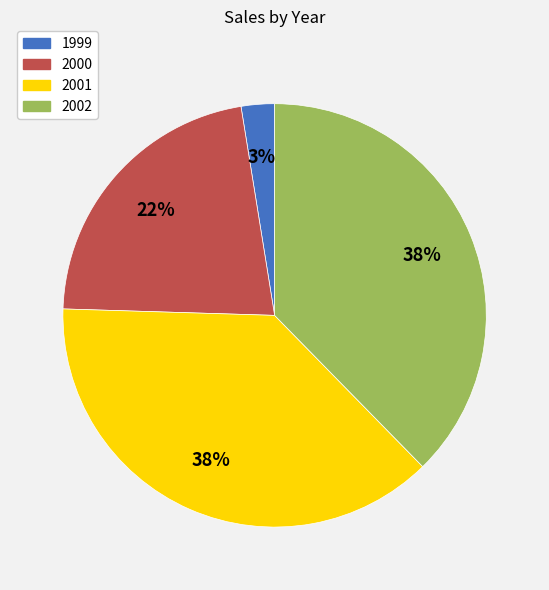

To the nearest percent, what portion does 2001 represent?

38%